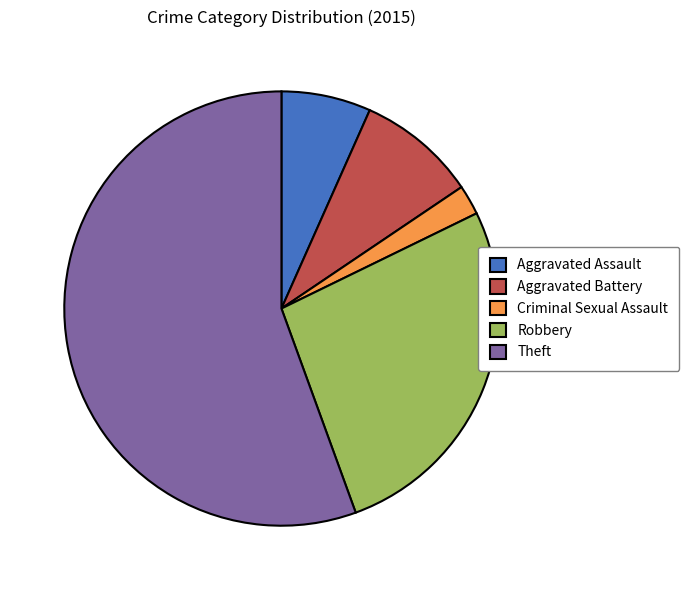

What is the ratio of the value at Robbery to the value at Theft?

0.5